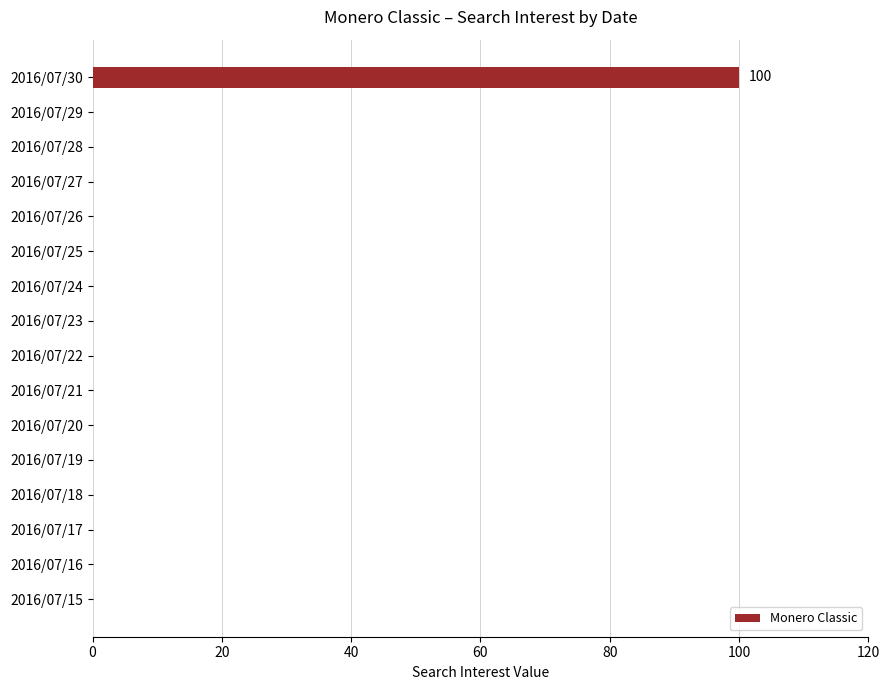

Which category has the highest value across all series?

2016/07/30